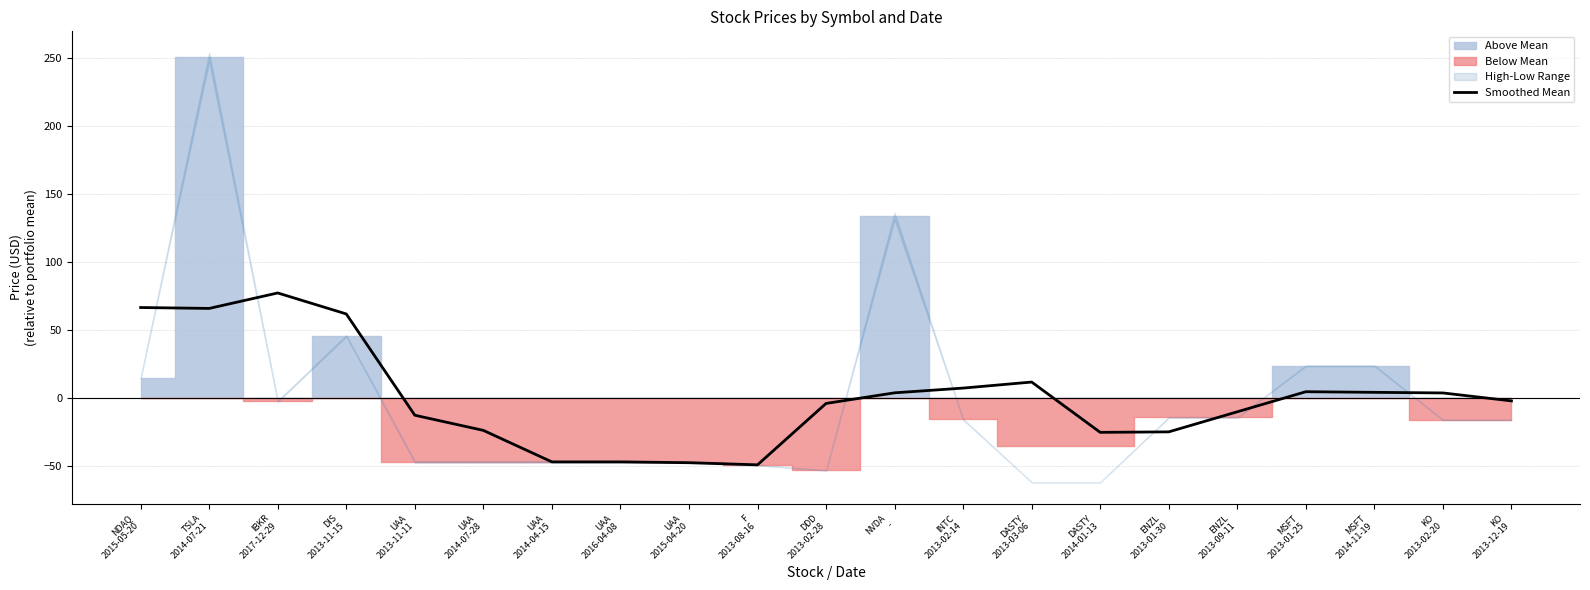

Where is the data nearest to the value 13?

DASTY
2013-03-06